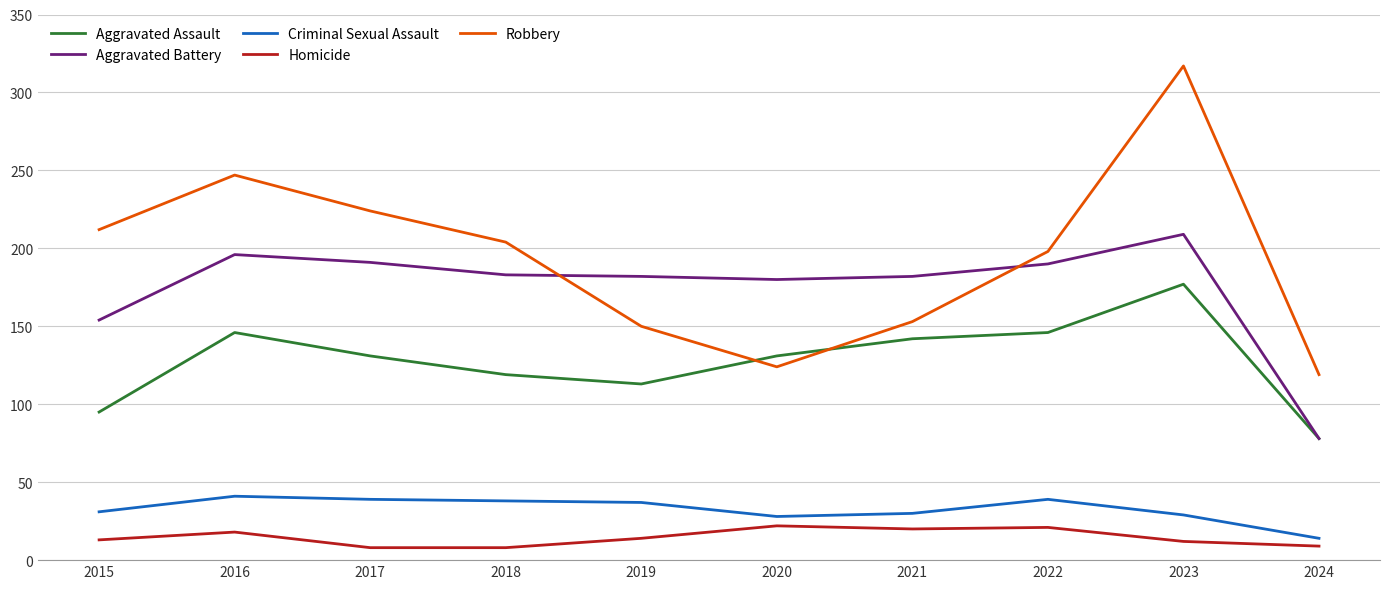

What is the maximum value for Aggravated Battery?

209